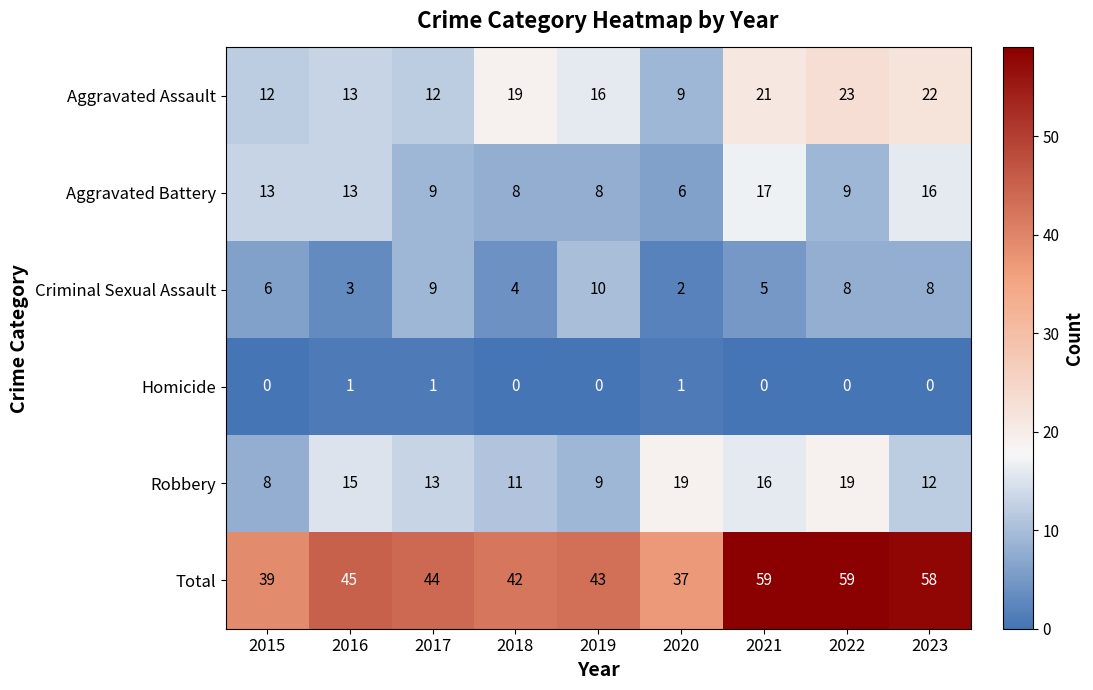

At 2023, list the series in order from smallest to largest.

Homicide, Criminal Sexual Assault, Robbery, Aggravated Battery, Aggravated Assault, Total